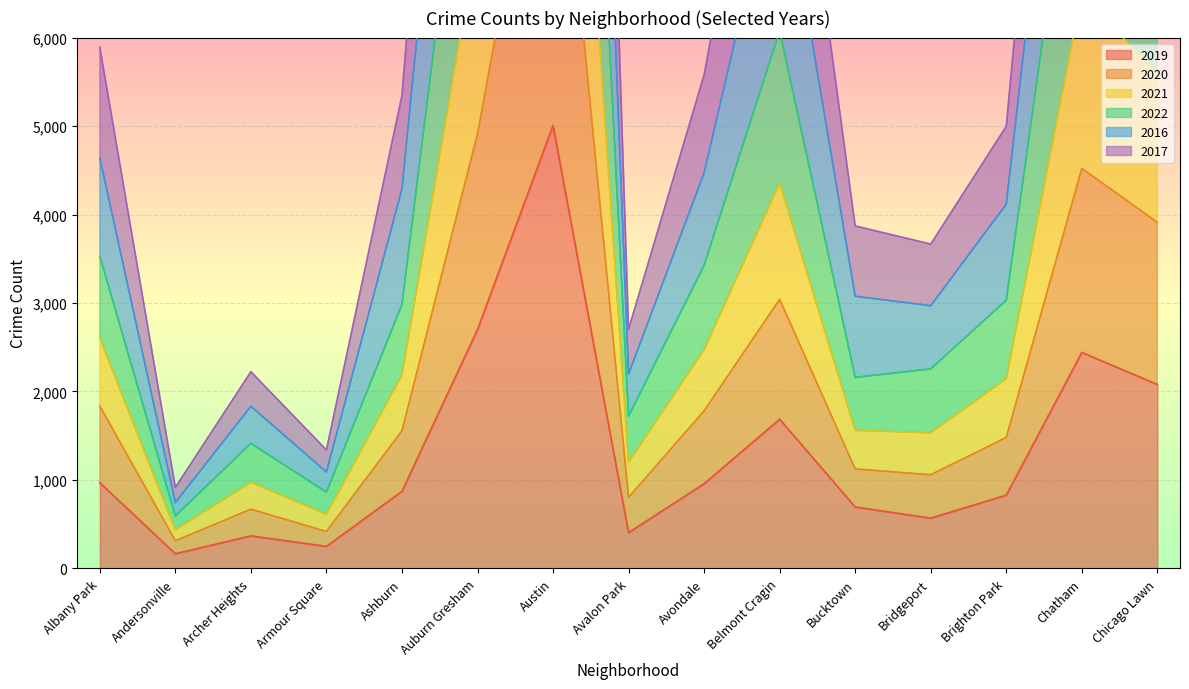

What is the difference between the highest and lowest values at Albany Park?

4923